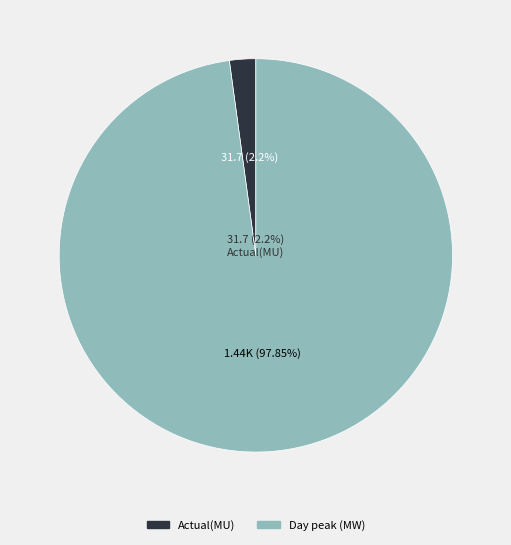

What portion of the pie excludes Day peak (MW)?

2.2%